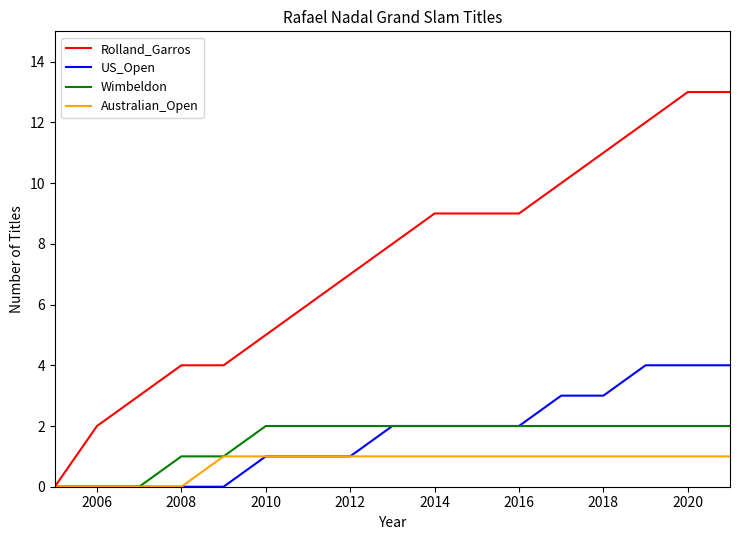

What is the highest value of the Rolland_Garros series?

13